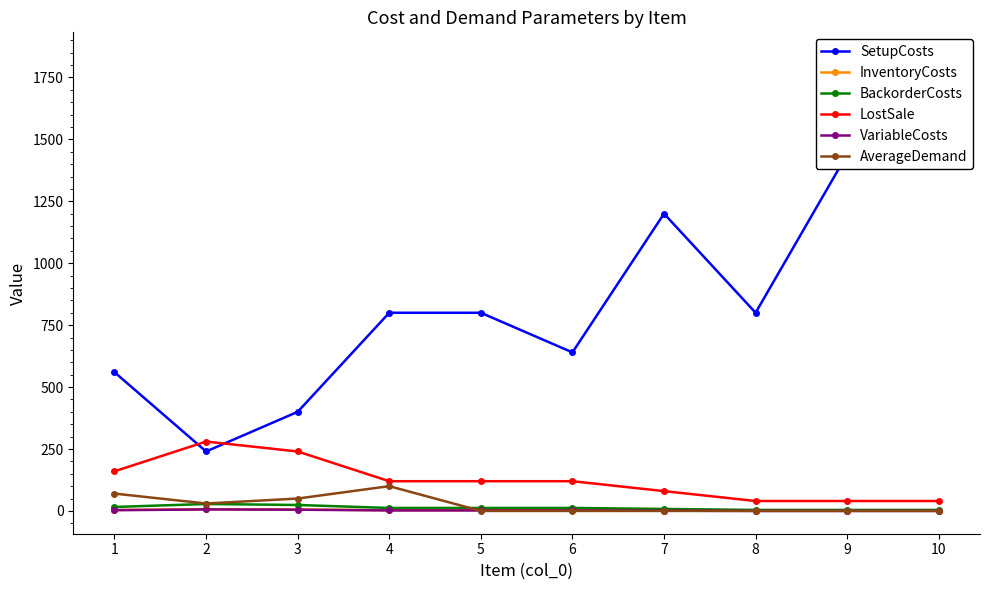

Reading left to right, list all the values displayed in this chart.

SetupCosts: 560	240	400	800	800	640	1200	800	1440	1840
InventoryCosts: 4	7	6	3	3	3	2	1	1	1
BackorderCosts: 16	28	24	12	12	12	8	4	4	4
LostSale: 160	280	240	120	120	120	80	40	40	40
VariableCosts: 3	6	5	2	2	2	1	0	0	0
AverageDemand: 70	30	50	100	0	0	0	0	0	0